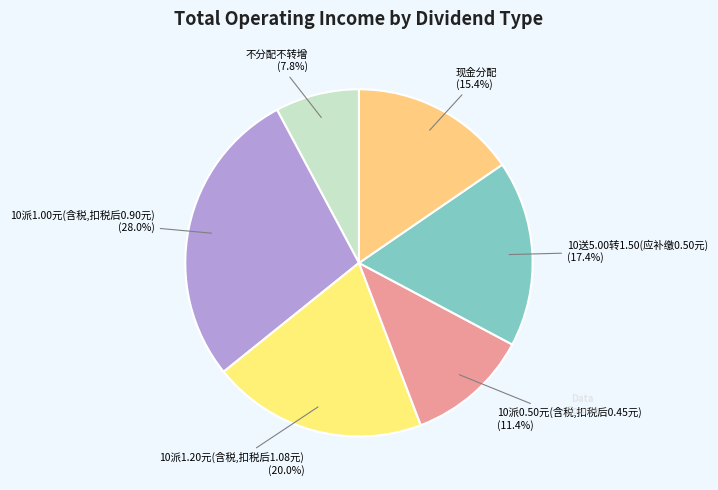

True or false: 10派0.50元(含税,扣税后0.45元) accounts for 11% of the total.

True